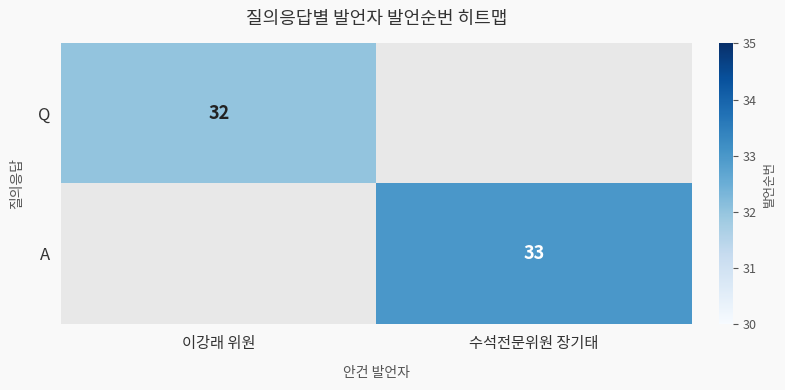

True or false: A has a value of 16 at 수석전문위원 장기태.

False